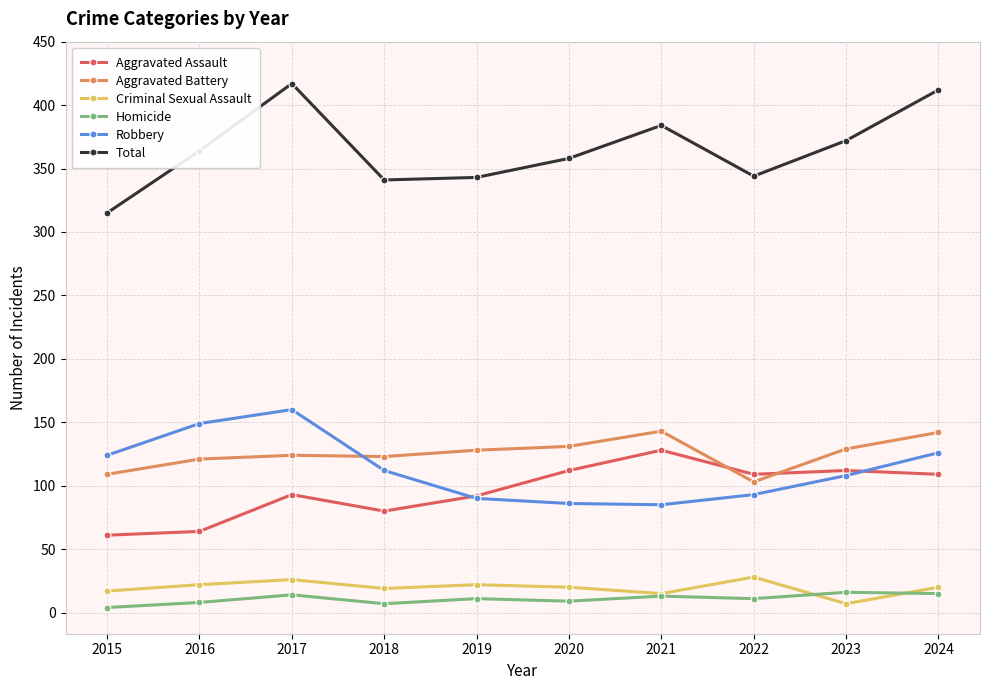

Which series has the largest range (max minus min)?

Total